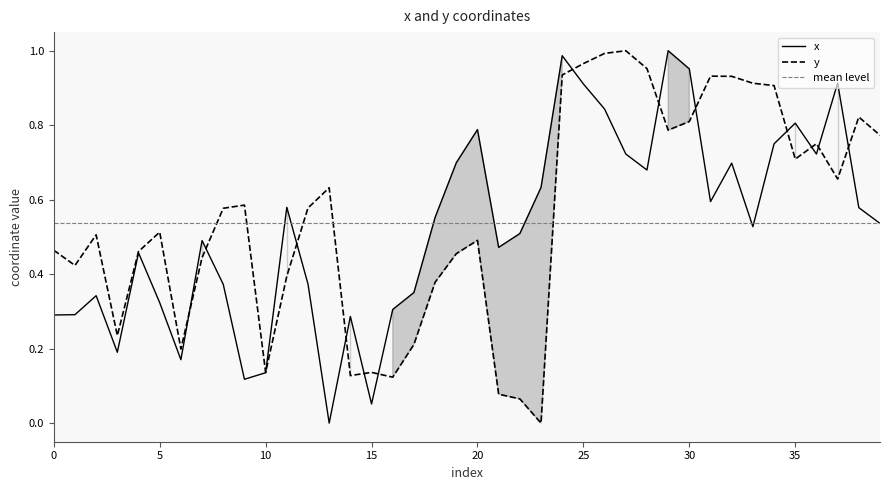

The y series shows 0.8 at 8. True or false?

False